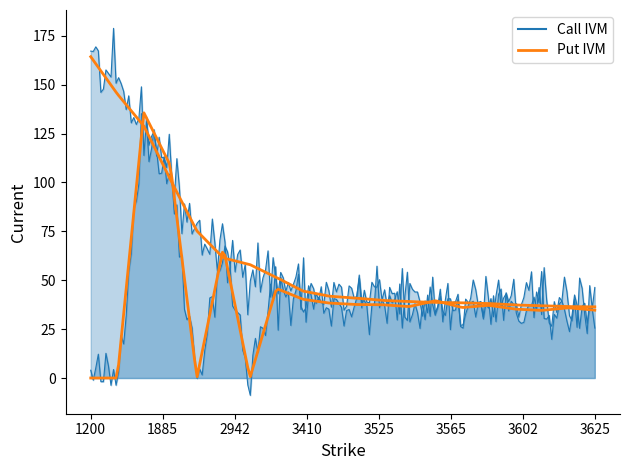

Reading left to right, list all the values displayed in this chart.

Call IVM: 0.0	0.0	135.8	108.8	0.0	66.7	0.0	45.8	40.3	38.3	37.6	37.5	36.5	39.5	36.1	37.2	35.2	34.6	35.9	34.7
Put IVM: 164.3	145.3	128.9	101.5	75.2	61.4	58.0	51.4	44.5	41.8	40.9	39.7	39.1	38.6	38.5	38.1	37.4	36.9	36.5	36.4